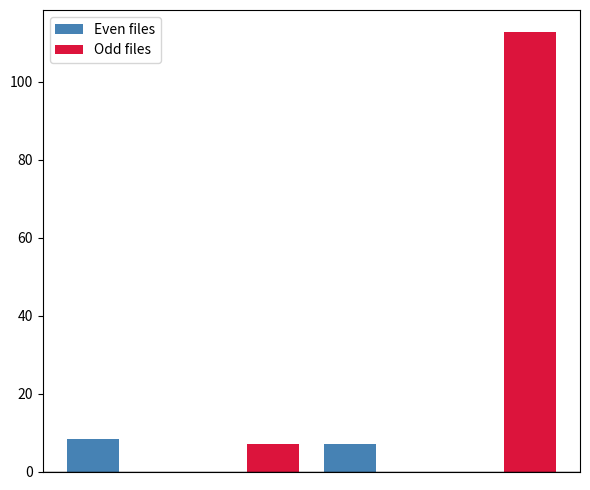

At how many categories does at least one series exceed 51?

1